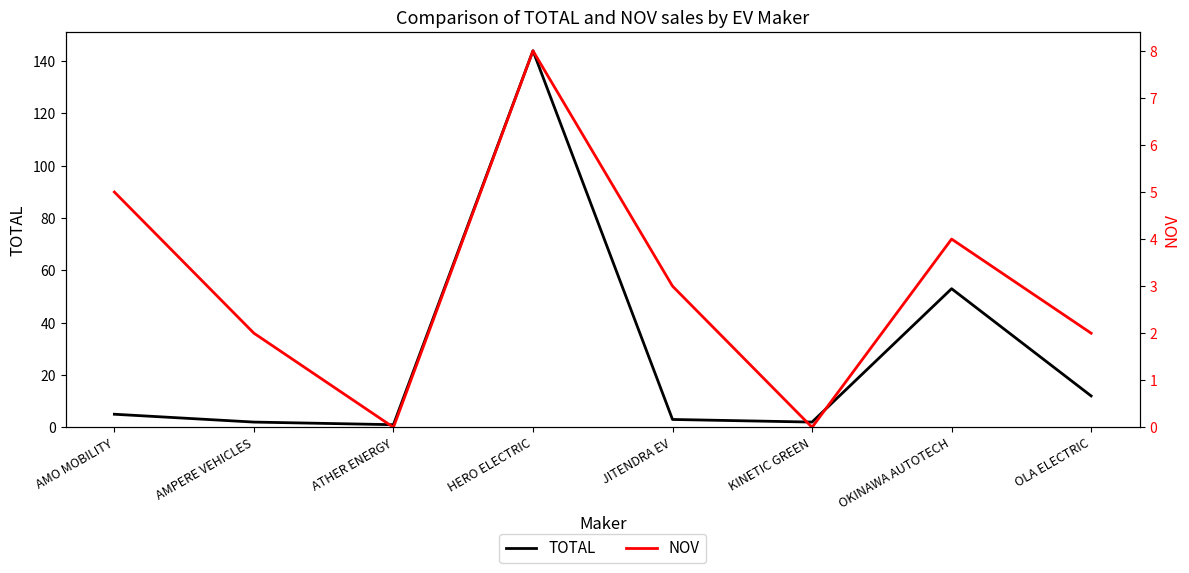

Which label corresponds to the smallest value in the chart?

ATHER ENERGY